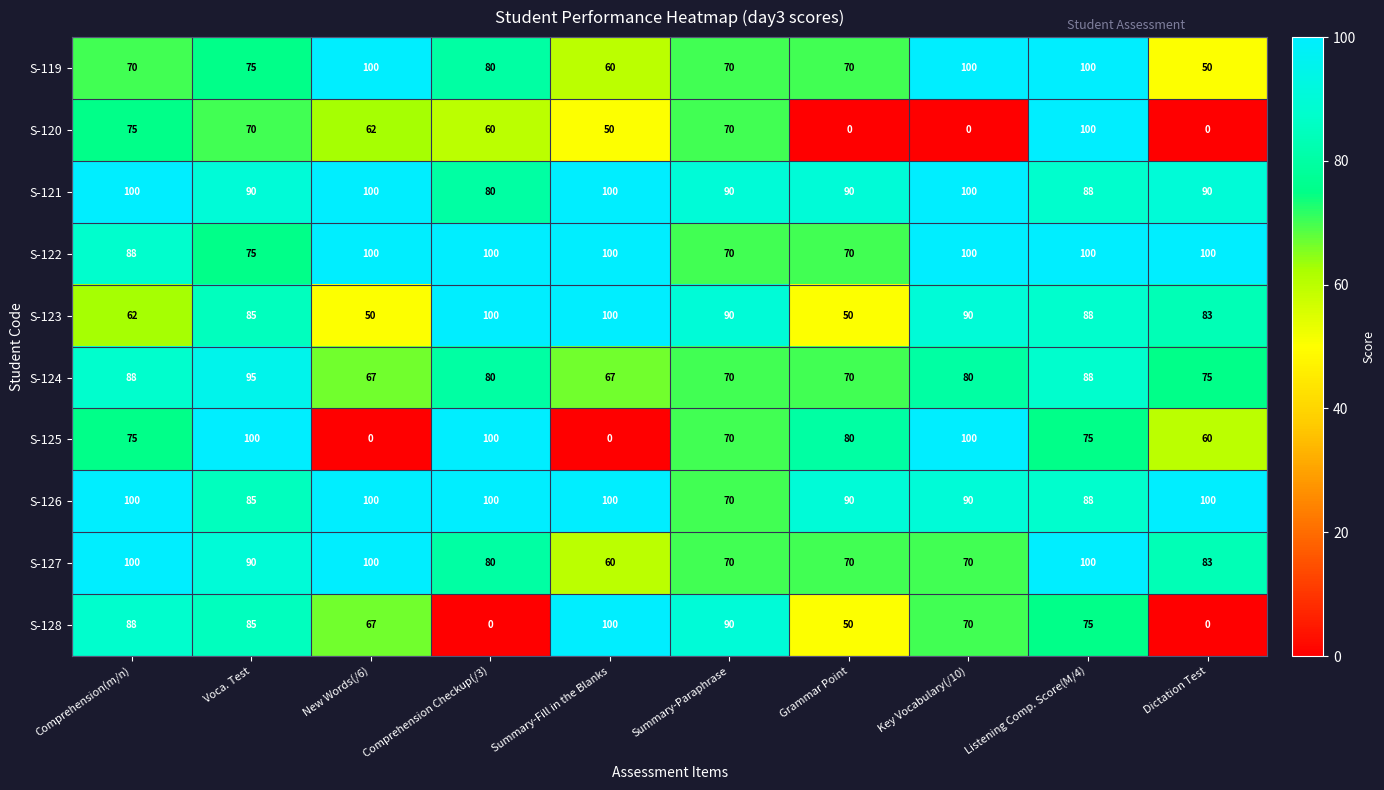

At how many categories does at least one series exceed 68?

10